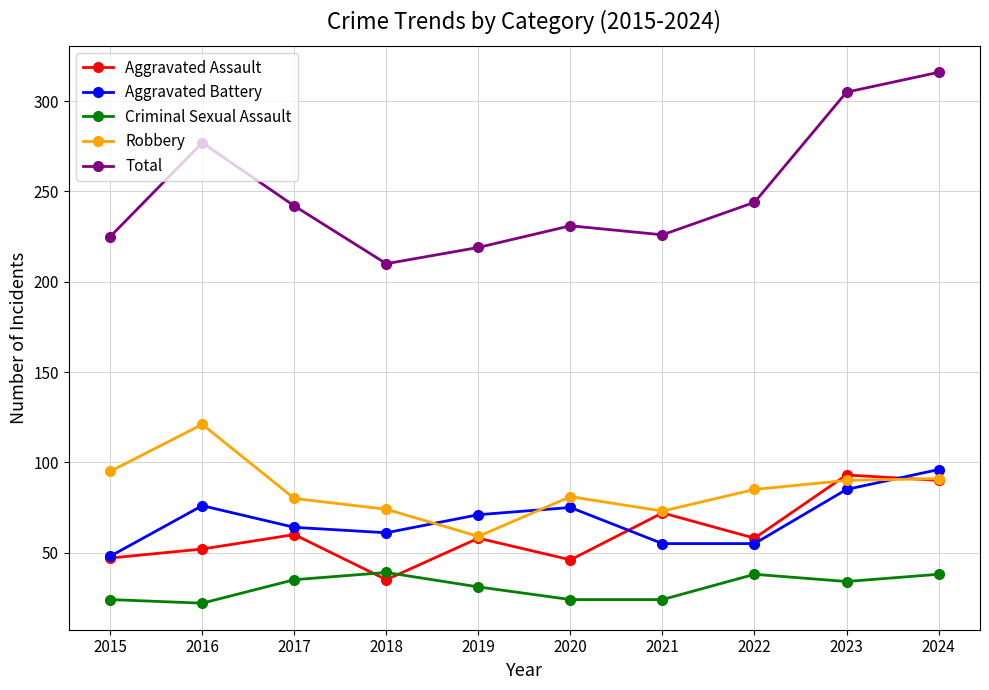

Which series changed the most between 2015 and 2024?

Total